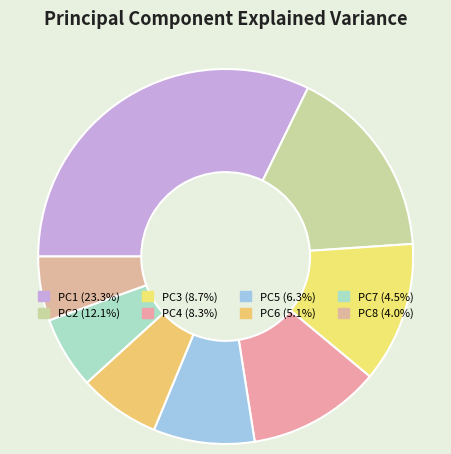

What percentage is NOT represented by PC3?

87.9%